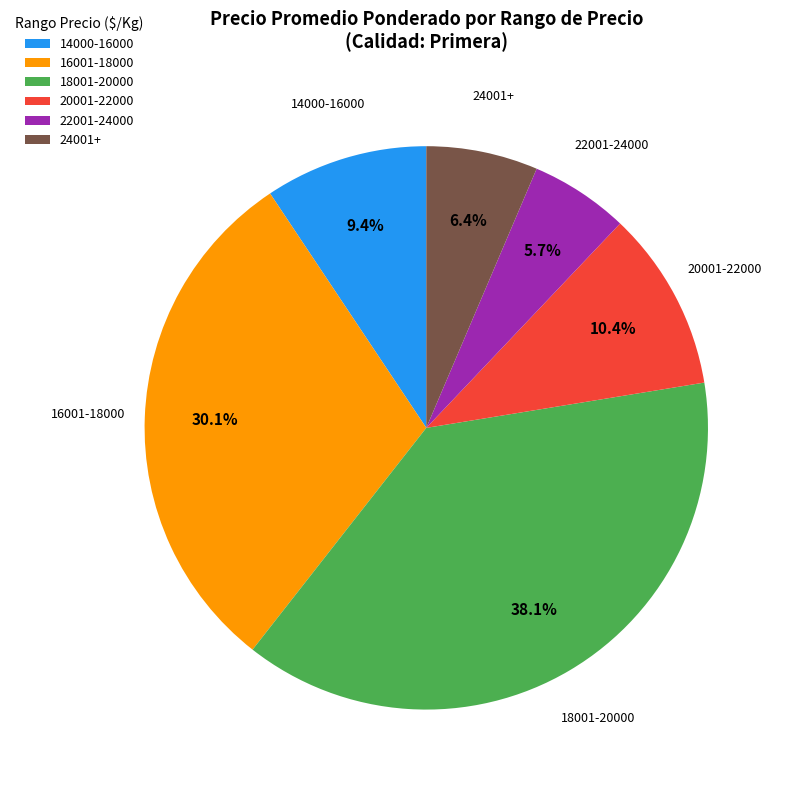

Between 24001+ and 20001-22000, which is larger?

20001-22000